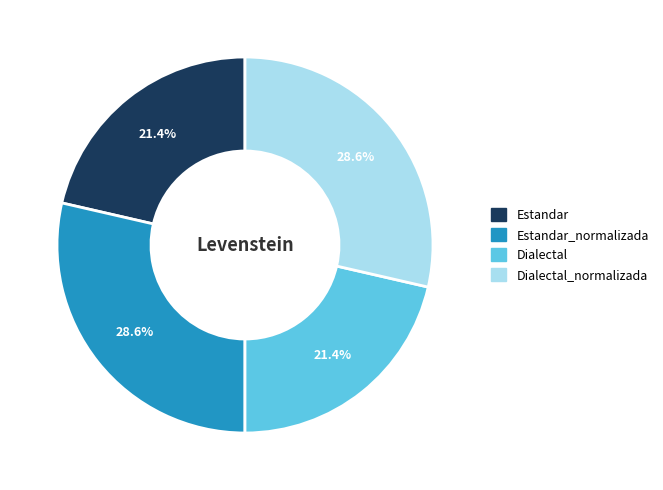

How many slices are in this pie chart?

4